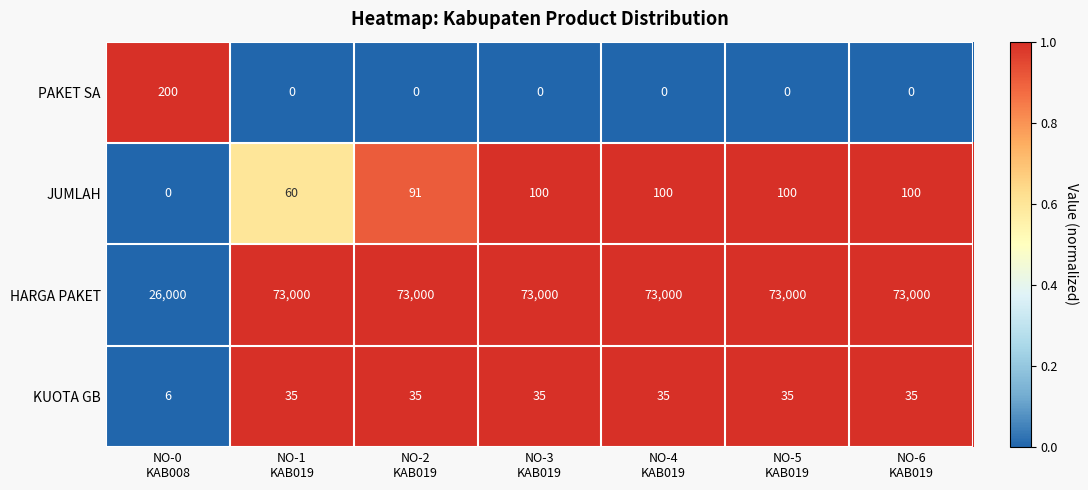

Rank the series by their maximum value, from lowest to highest.

KUOTA GB, JUMLAH, PAKET SA, HARGA PAKET